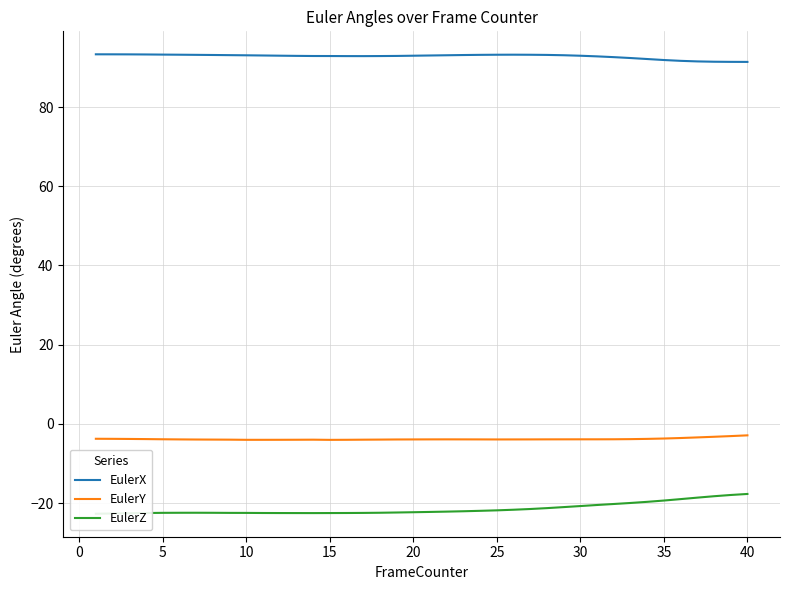

Does the chart display data point markers on the line(s)?

No